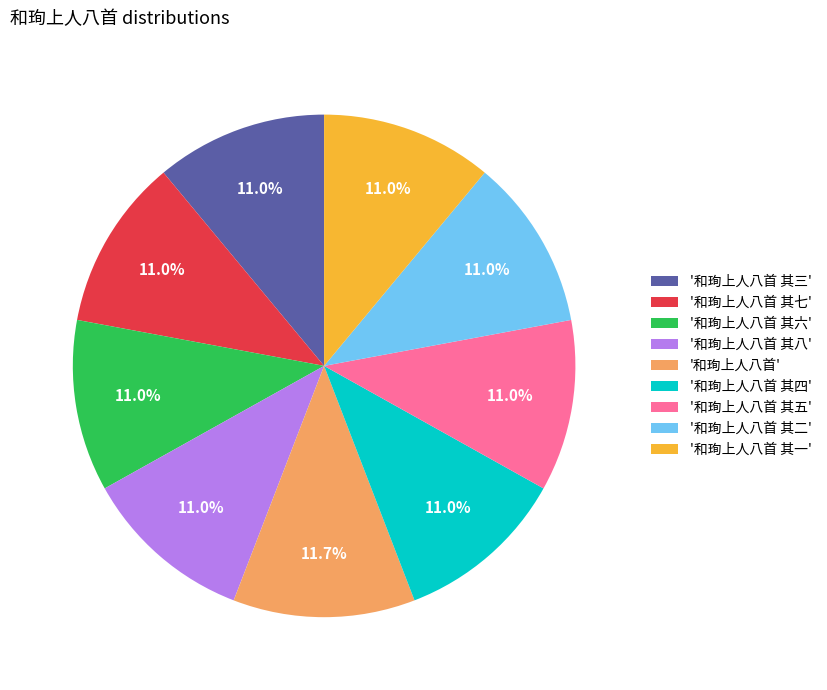

What percentage is NOT represented by '和珣上人八首 其四'?

89.0%